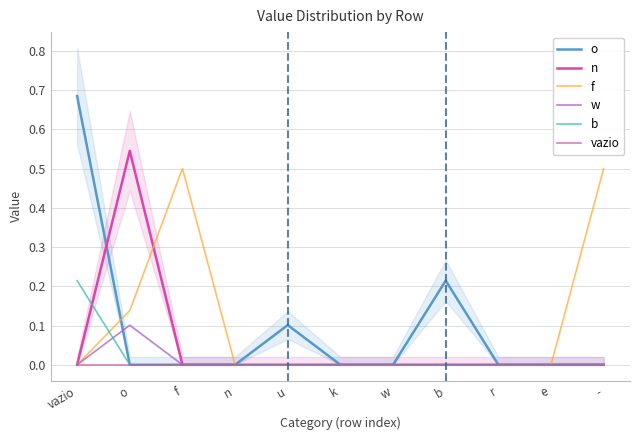

The value of w at f is 0.0. True or false?

True